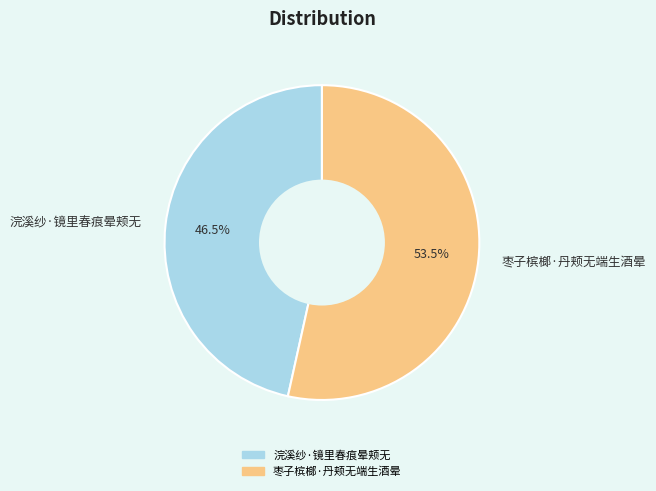

Rank the categories by value from highest to lowest.

枣子槟榔·丹颊无端生酒晕, 浣溪纱·镜里春痕晕颊无